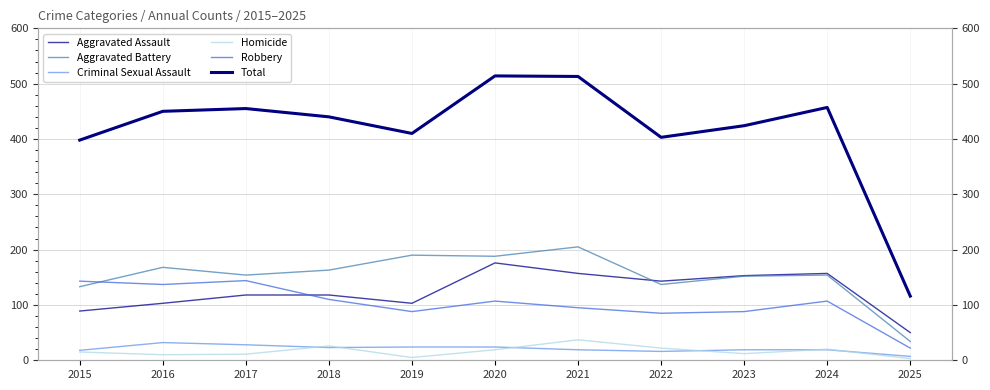

How many lines are shown in the chart?

6